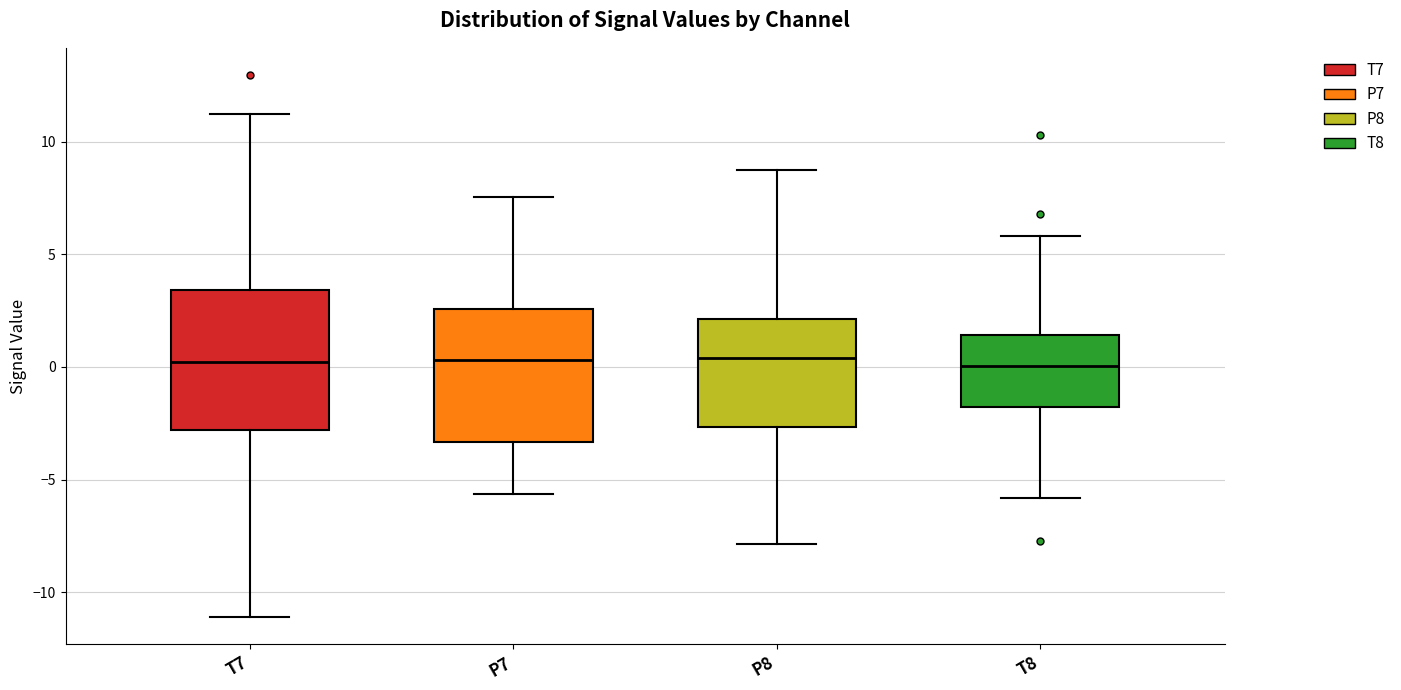

Where does the lower whisker of the box for P7 end on the y-axis? The values are not printed on the chart, so give them approximately, as read against the axis.

-5.5